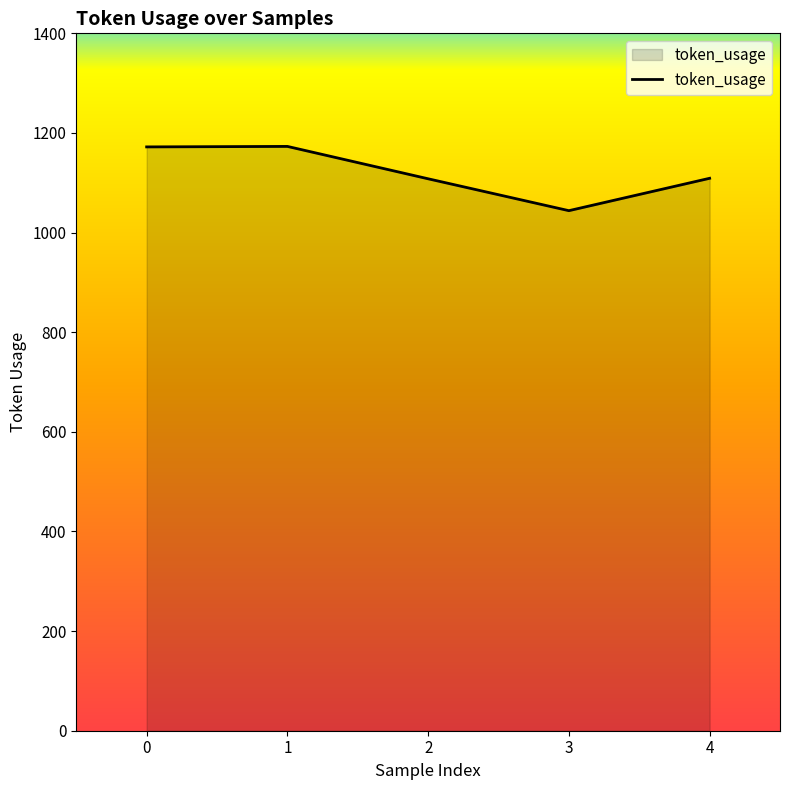

What is the difference between the values at 0 and 3?

128